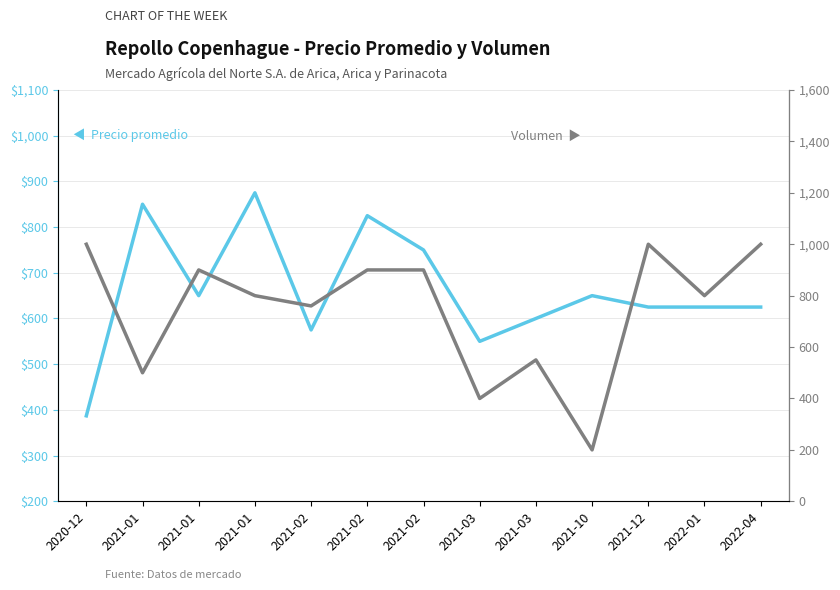

At how many categories does at least one series exceed 744?

10